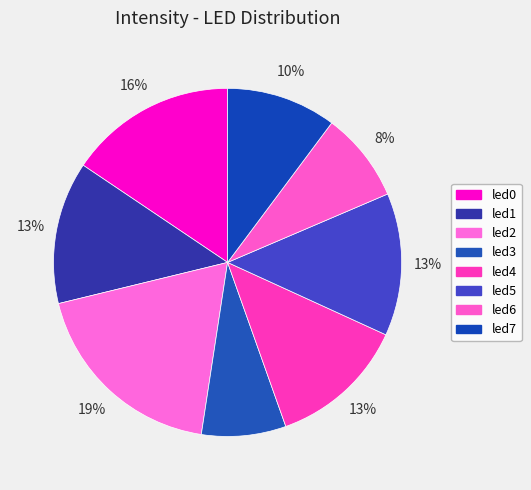

What percentage is the led4 slice, to the nearest percent?

13%